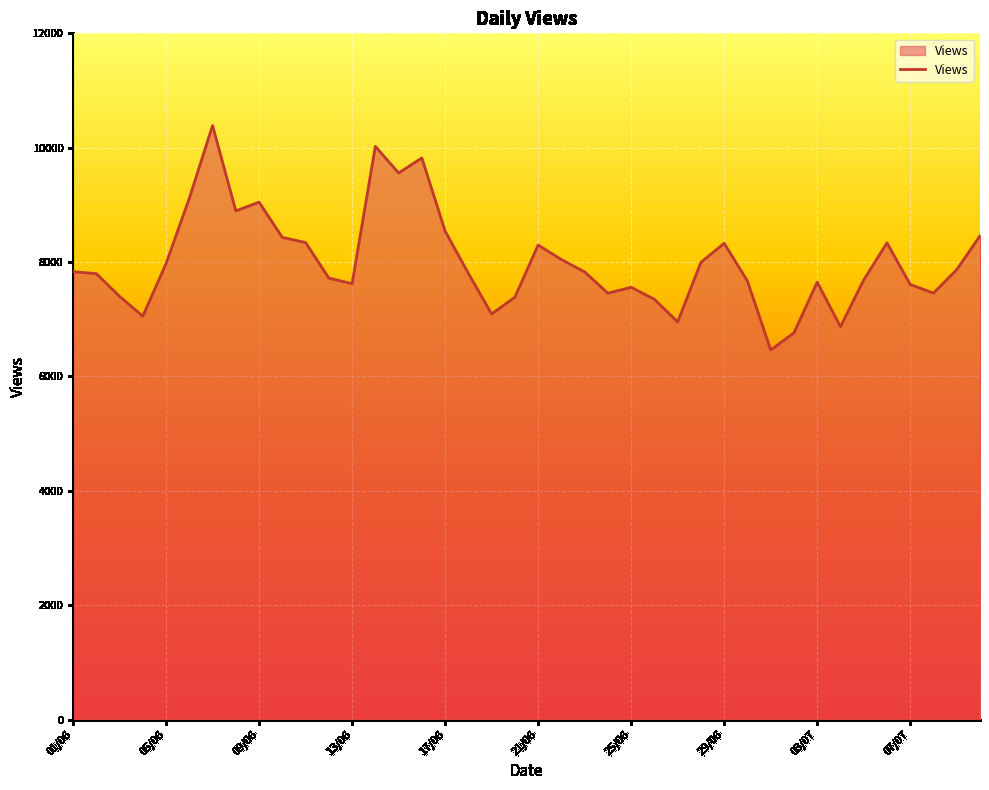

True or false: there are more than 2 points higher than both neighbors.

True